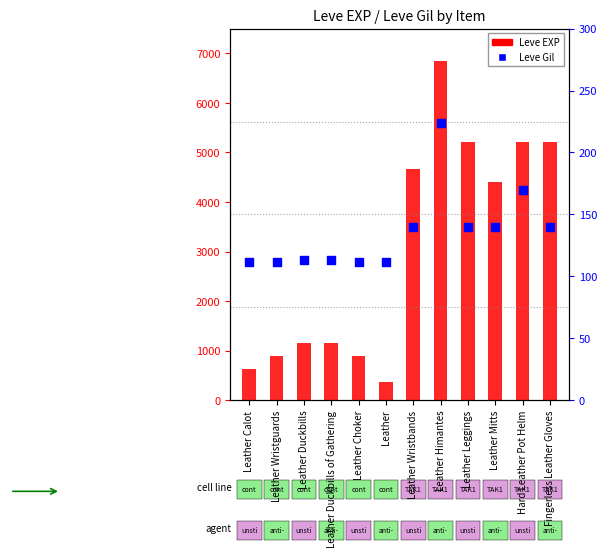

Is the value of Leve EXP at Leather Duckbills greater than the value of Leve Gil at Leather Mitts?

Yes